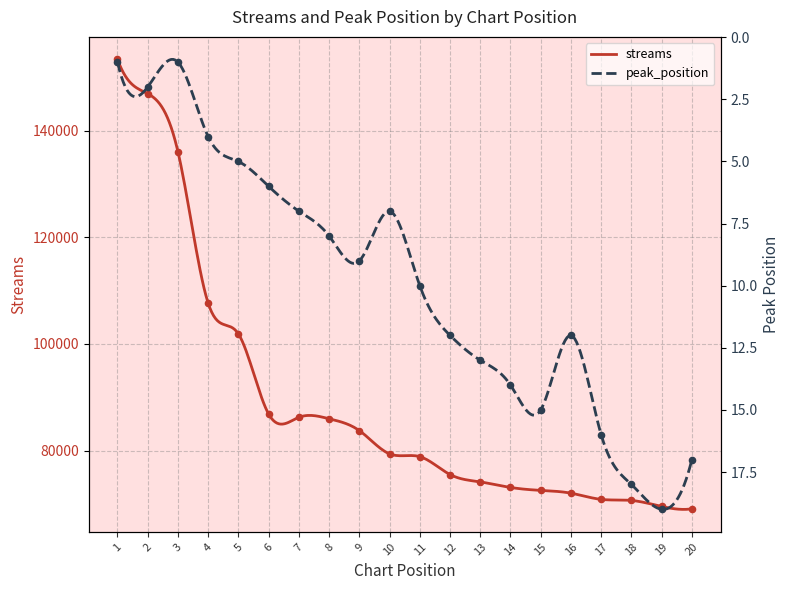

At which category is the sum across all series the highest?

1